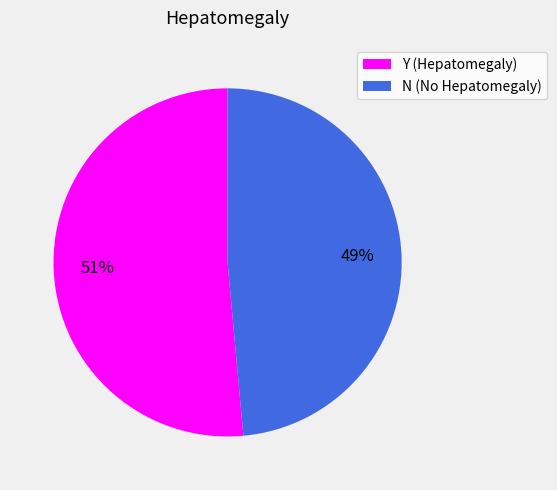

Is it true that N is 49% of the pie?

True